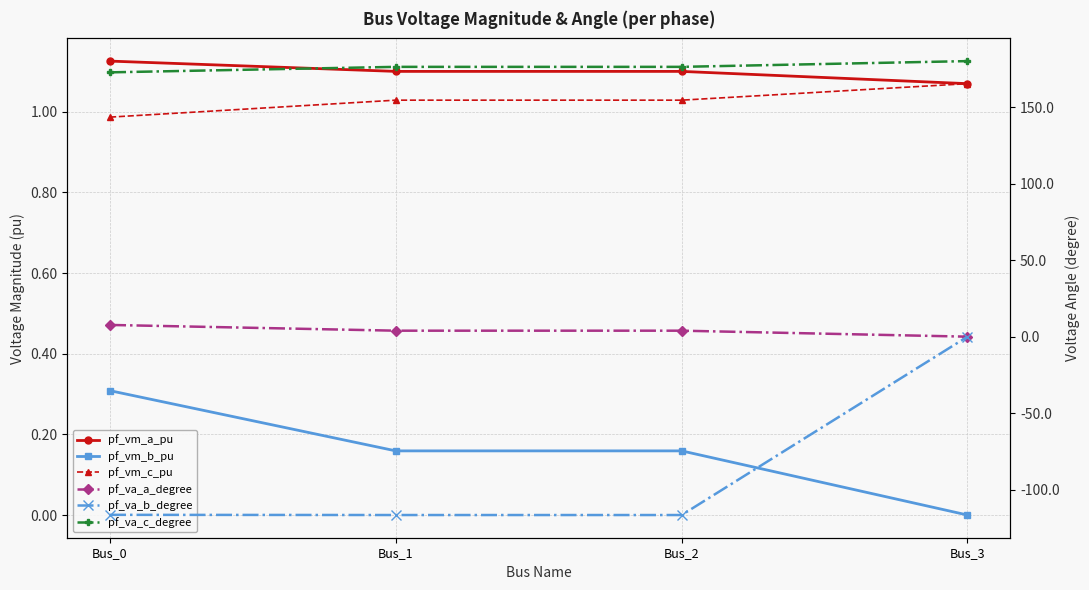

Which series has the widest spread of values?

pf_va_b_degree